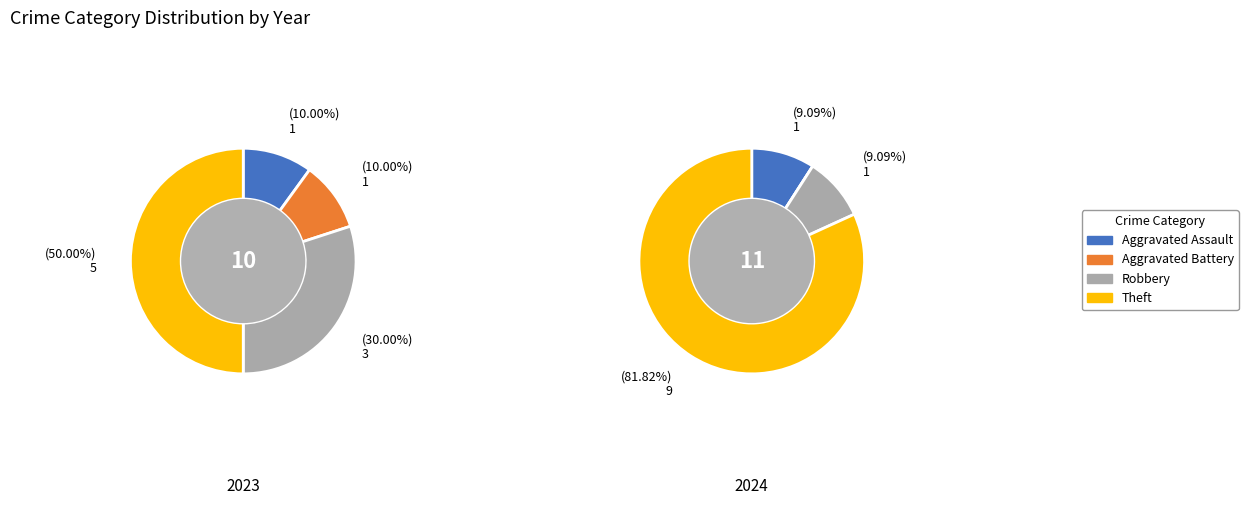

To the nearest percent, what percentage of the pie is Theft?

50%